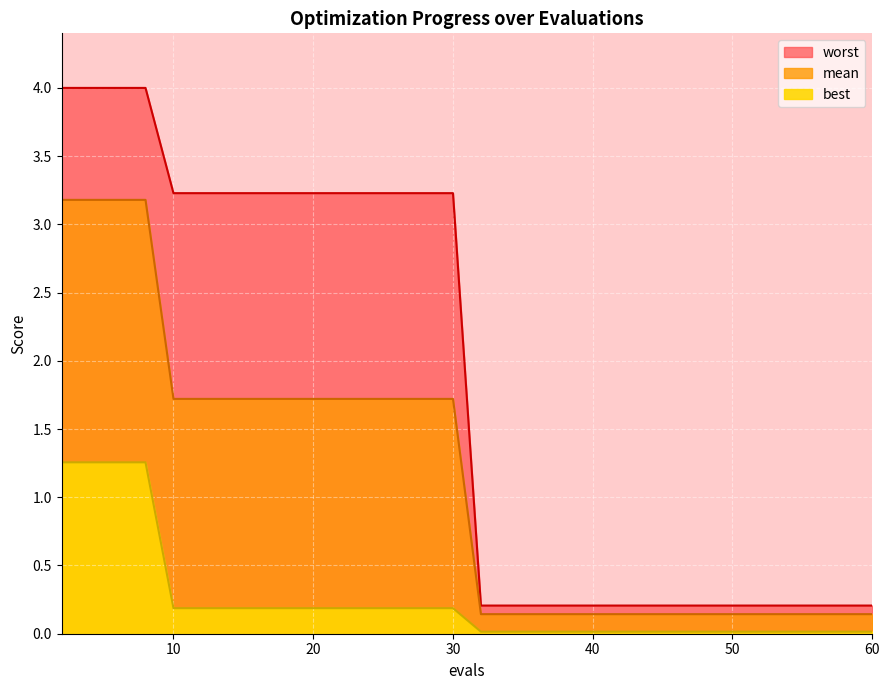

The mean series shows 0.0 at 44. True or false?

False